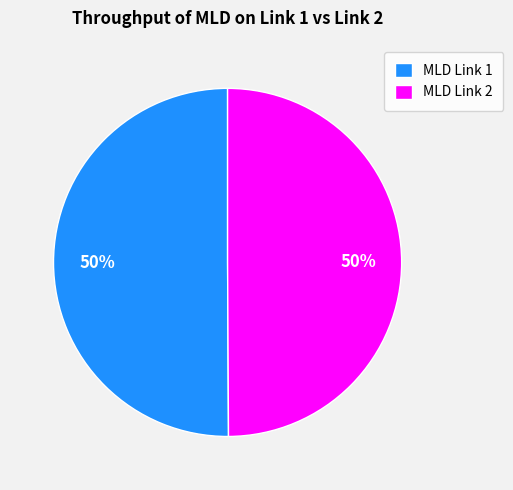

Approximately how many times larger is the value at MLD Link 1 compared to MLD Link 2?

1.0